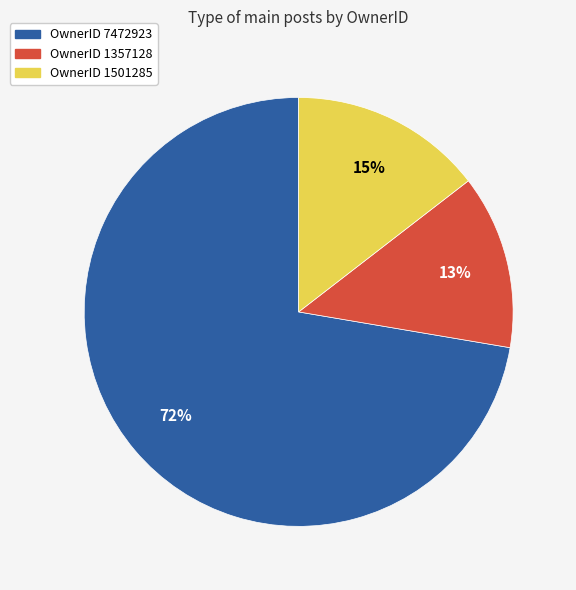

To the nearest percent, what is the average slice percentage?

33%